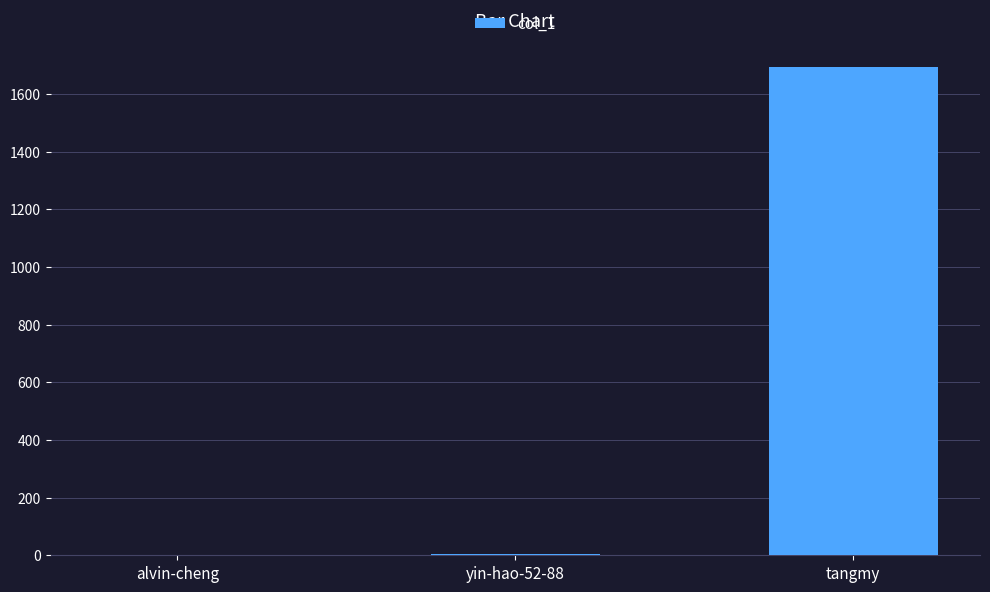

What is the change in value from alvin-cheng to tangmy?

+1692